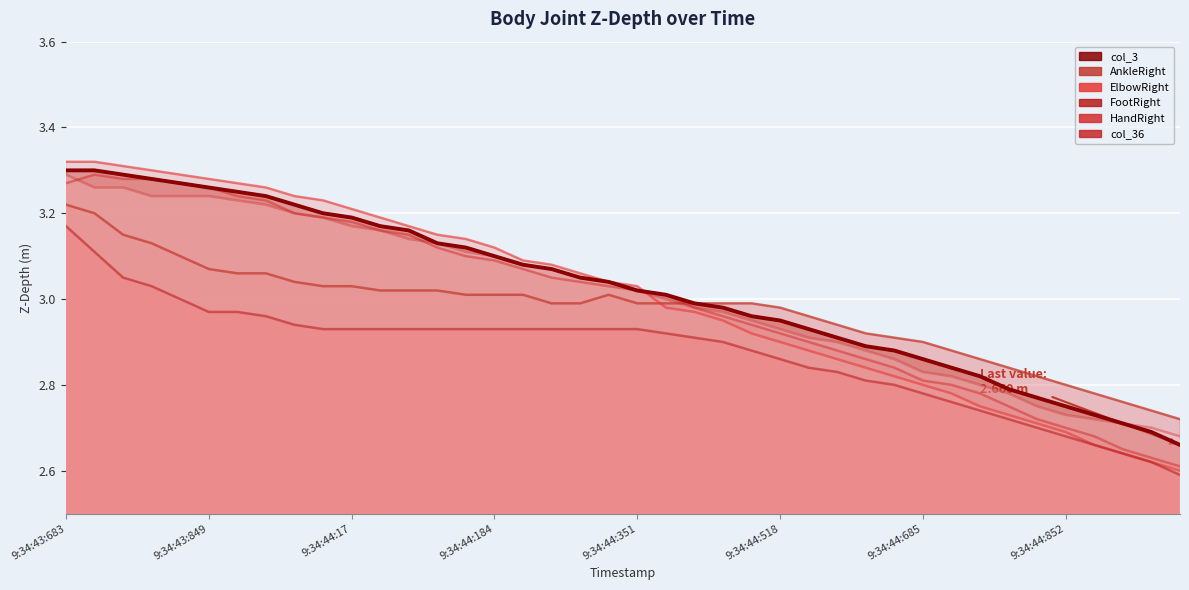

Where does the ElbowRight series first go above 3?

9:34:43:683